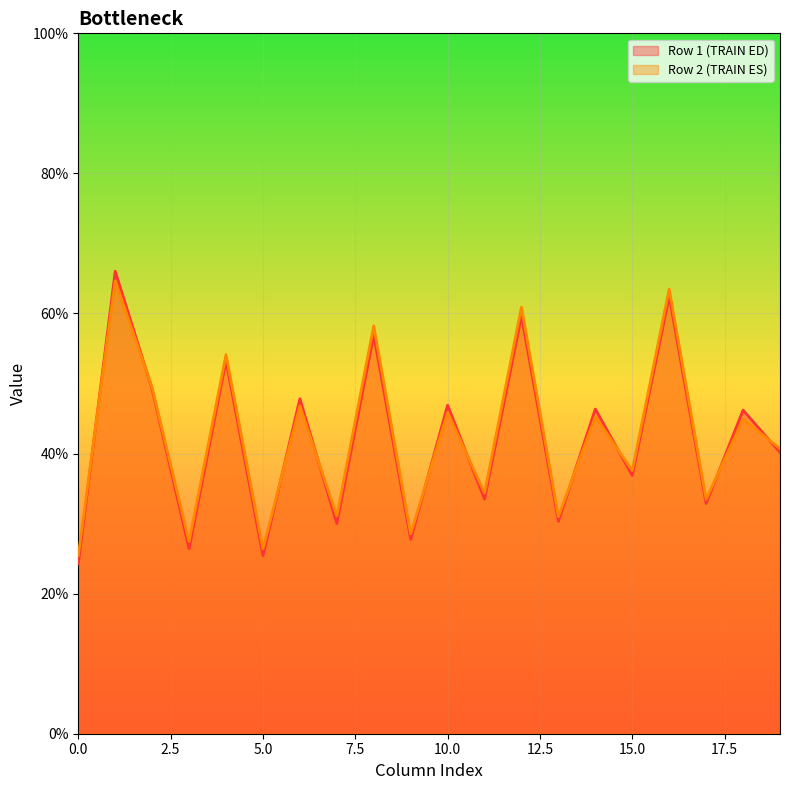

True or false: Row 2 (TRAIN ES) has a value of 25.4 at 0.0.

True